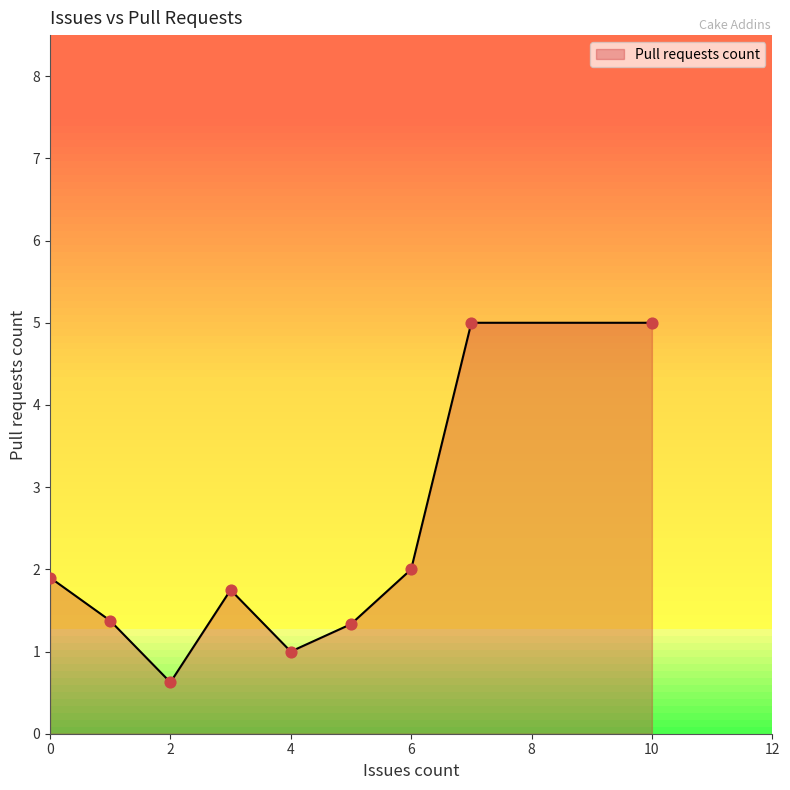

What is the difference between the maximum and minimum values?

4.4